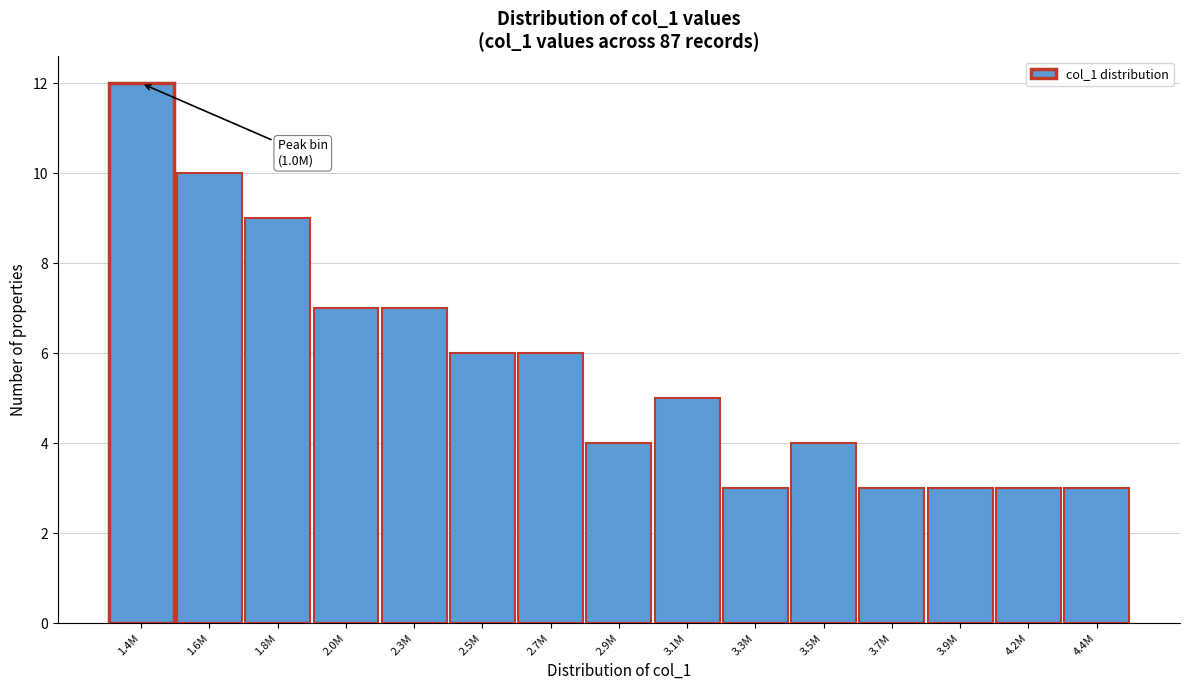

Reading right to left, list all the values displayed in this chart.

4.4M=3	4.2M=3	3.9M=3	3.7M=3	3.5M=4	3.3M=3	3.1M=5	2.9M=4	2.7M=6	2.5M=6	2.3M=7	2.0M=7	1.8M=9	1.6M=10	1.4M=12